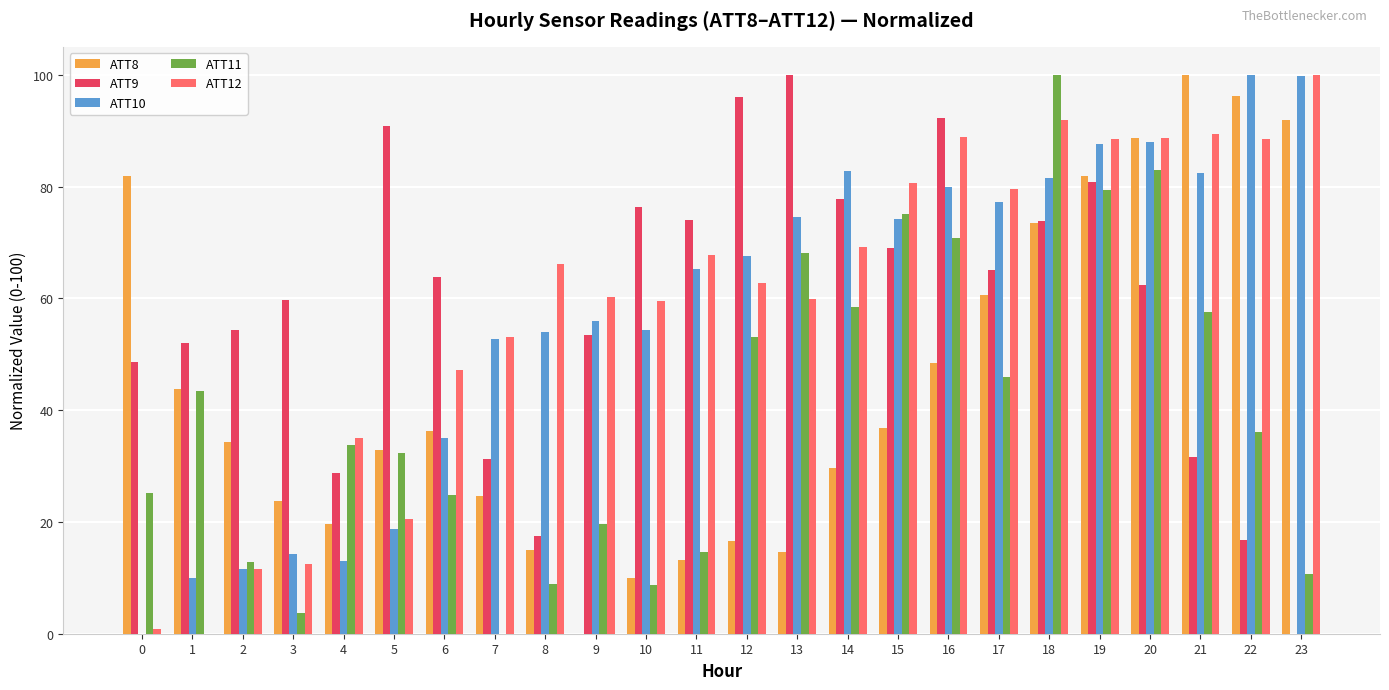

At which label does ATT10 first exceed 67?

12